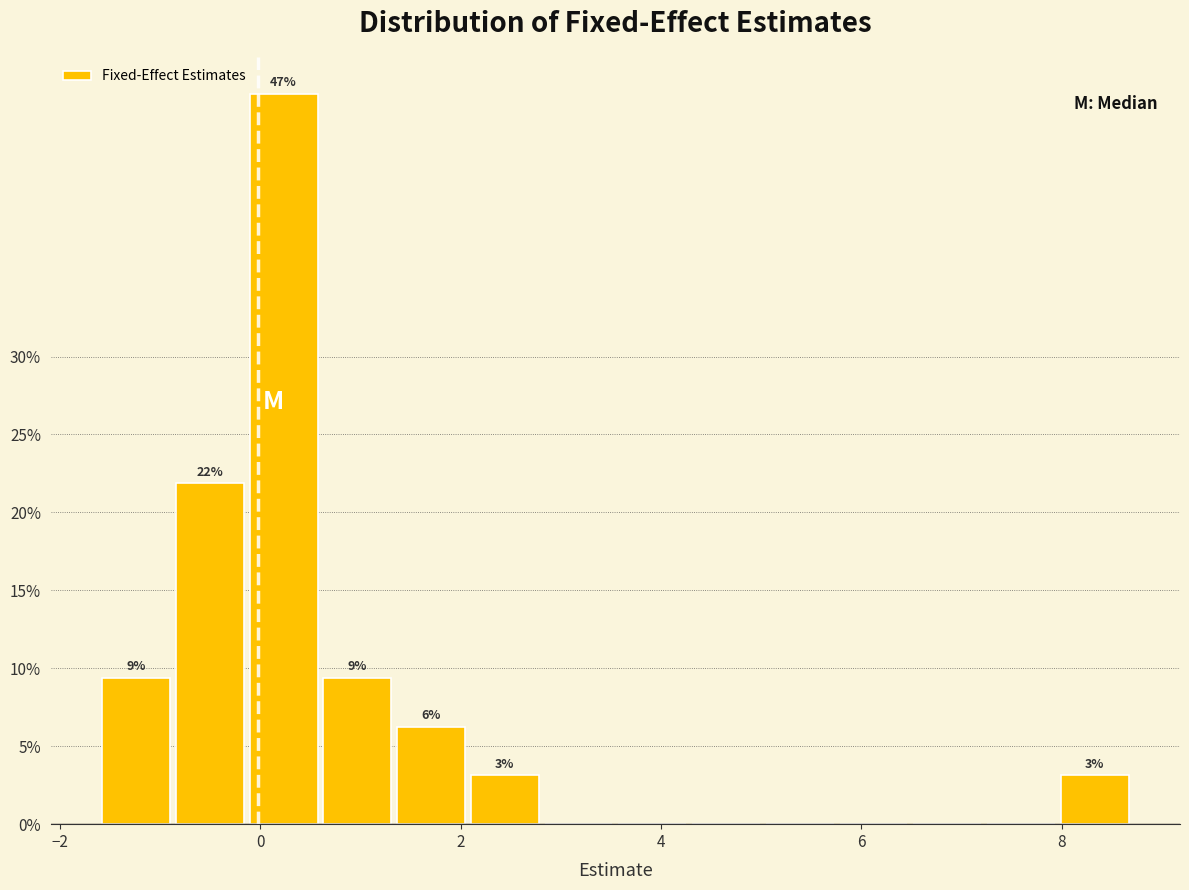

Read against the x-axis, roughly where is the centre of the tallest bar?

0.2